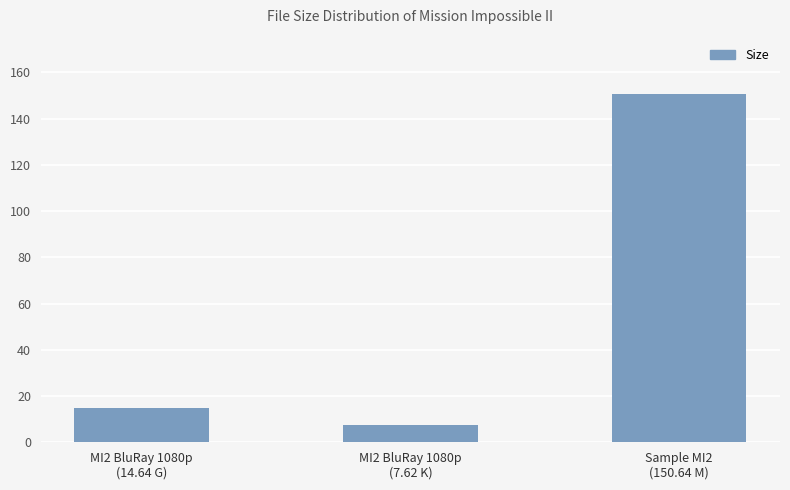

At which label is the value closest to 79?

MI2 BluRay 1080p
(14.64 G)